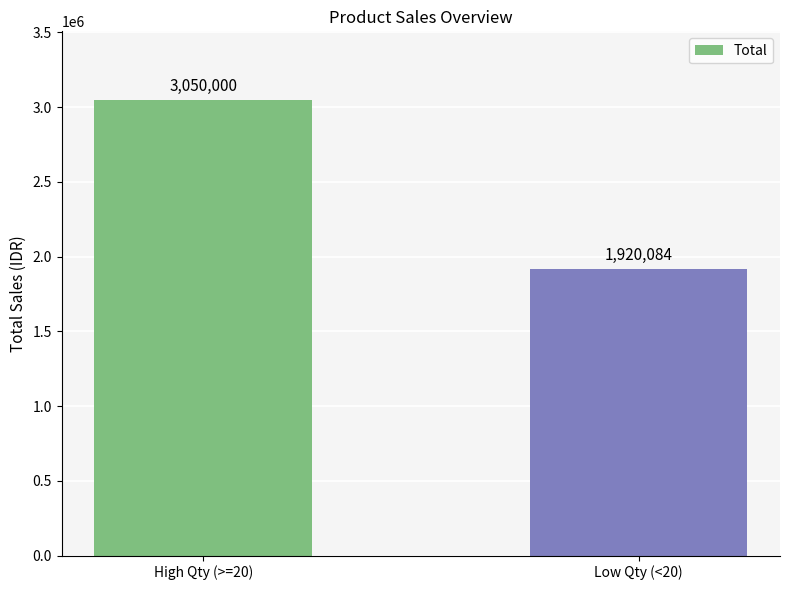

How many categories are shown in the chart?

2